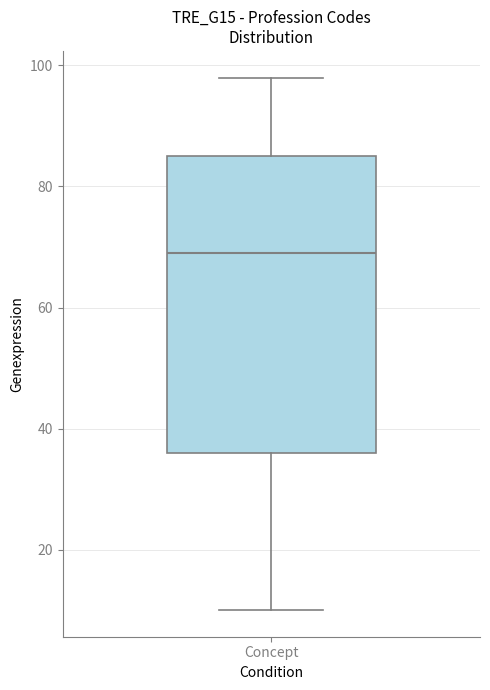

Read this box plot against the y-axis: the position of the median line, the range covered by the box, and the ends of both whiskers. The values are not printed on the chart, so give them approximately, as read against the axis.

median 70, box 36 to 86, whiskers 10 to 98